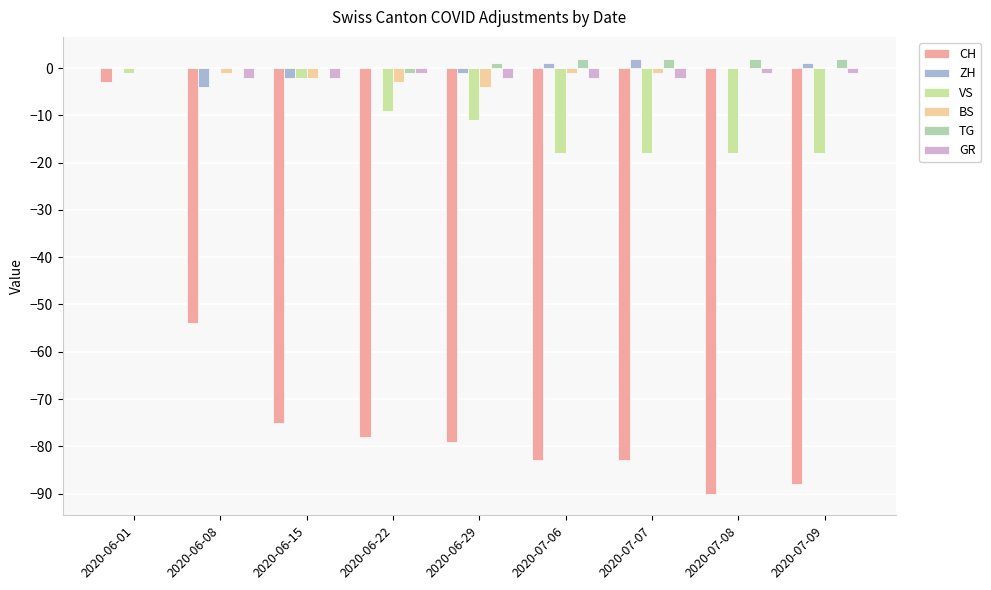

At which label does CH reach its minimum?

2020-07-08